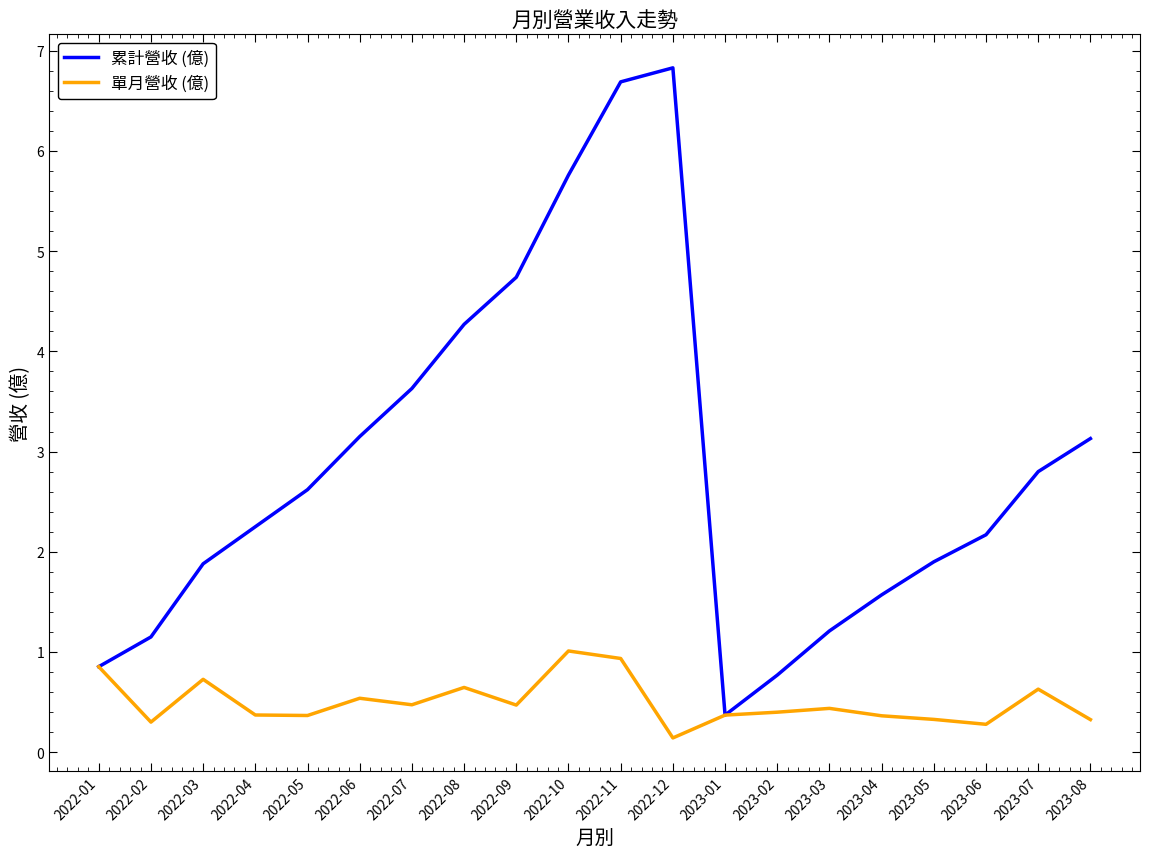

The value of 單月營收 (億) at 2022-01 is 1.4. True or false?

False